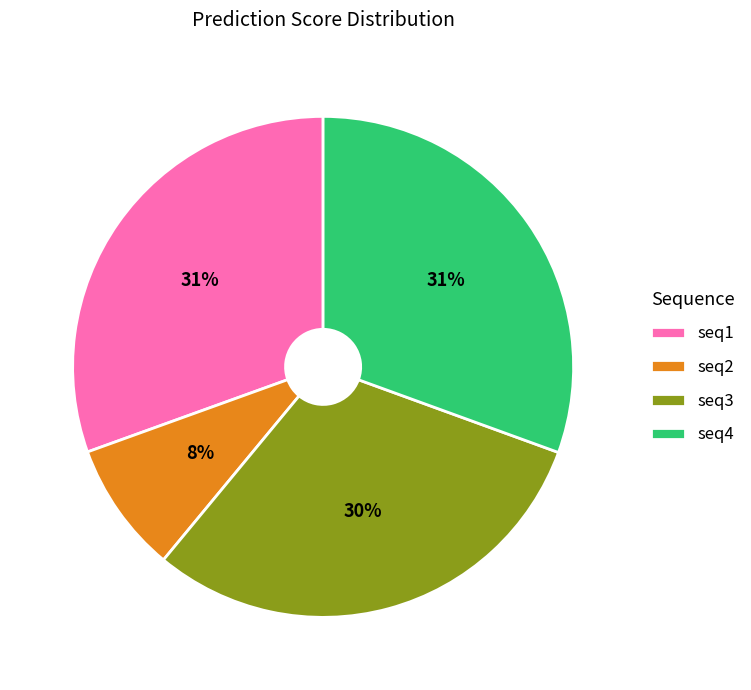

Do seq3 and seq2 together represent more than half of the pie?

No